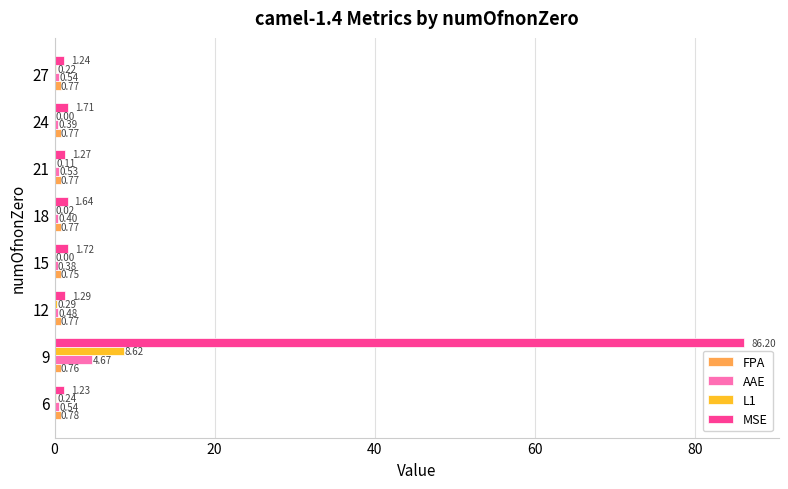

At which category is the sum across all series the highest?

9